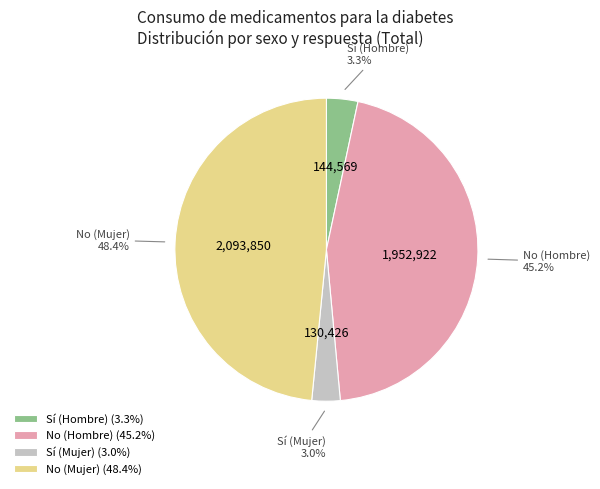

Is Sí (Mujer) the majority of the pie?

No